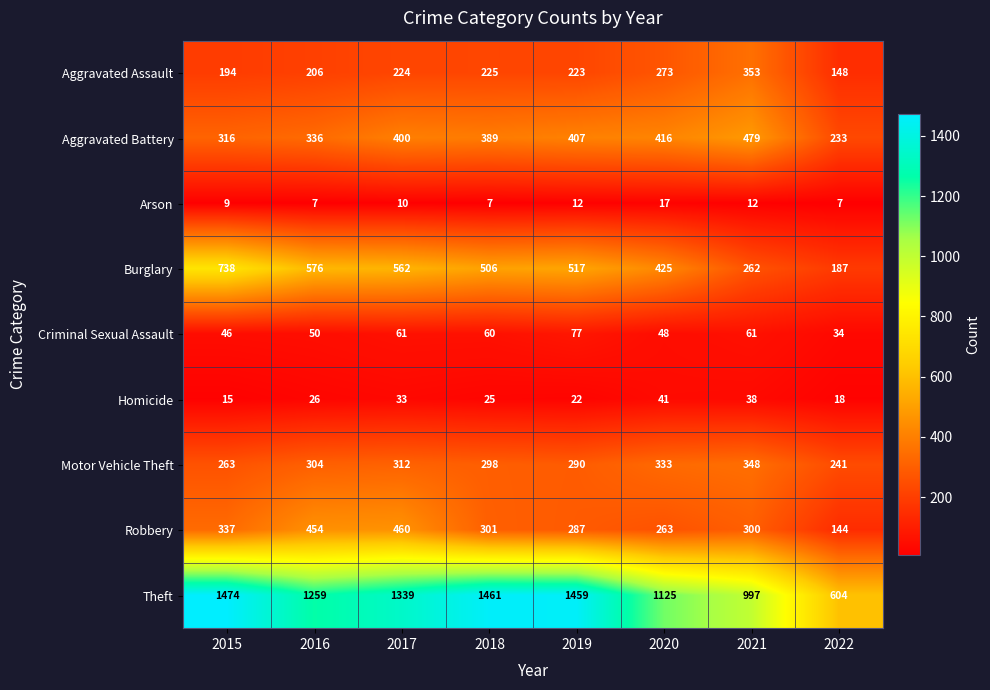

Is it true that Aggravated Assault equals 194 at 2015?

True